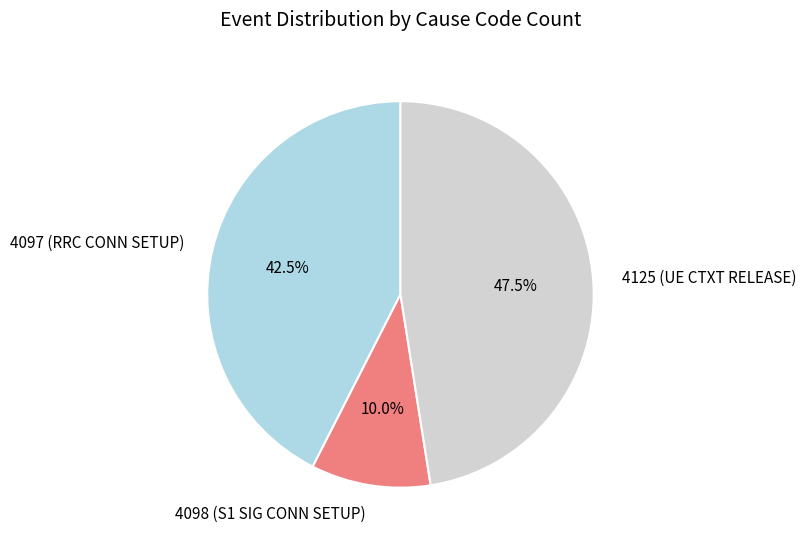

How many segments does this pie chart have?

3